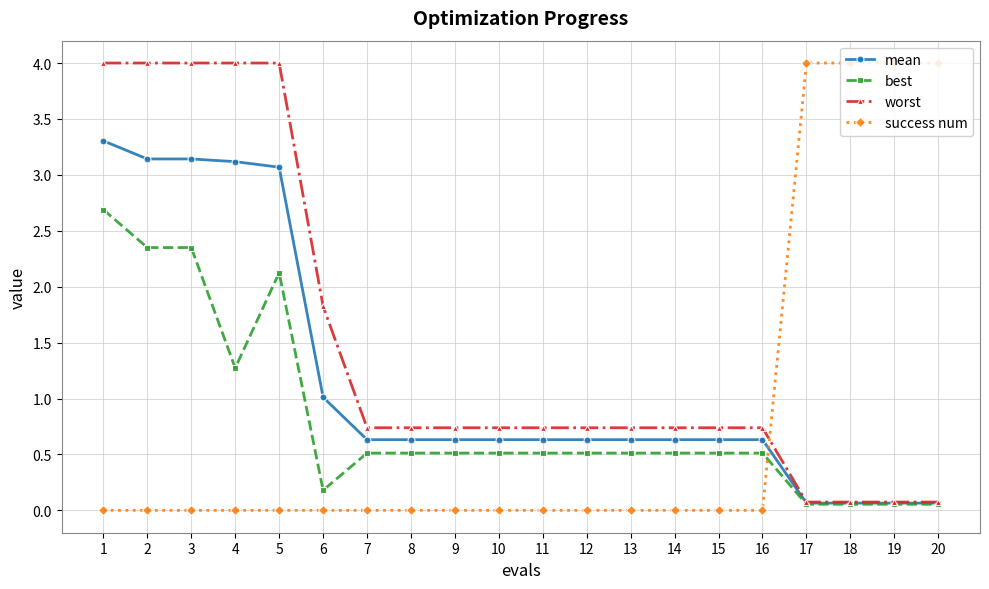

At how many categories does at least one series exceed 2?

9